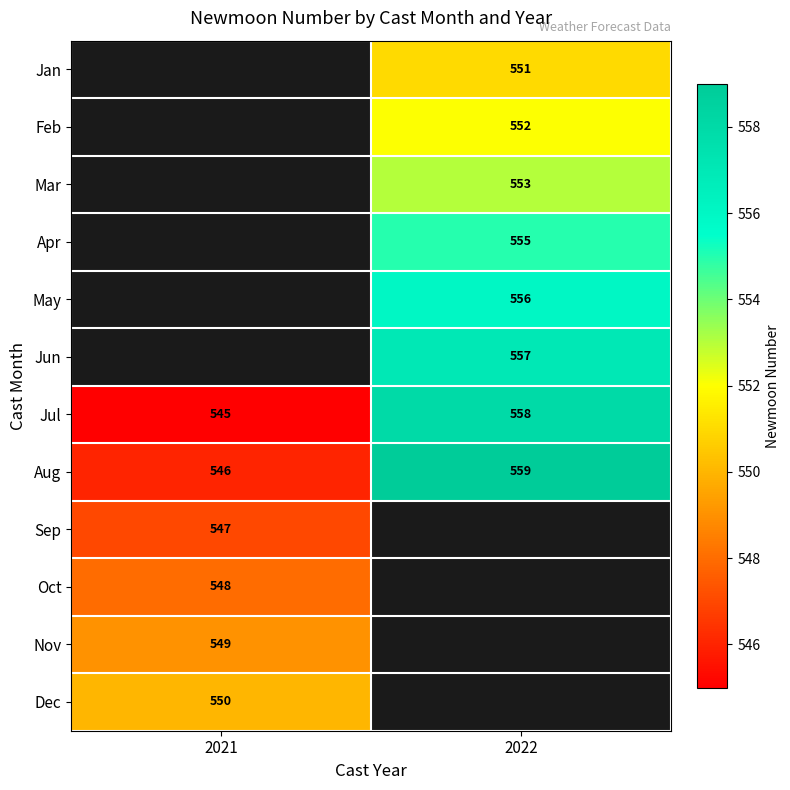

How many data points does each series have?

2